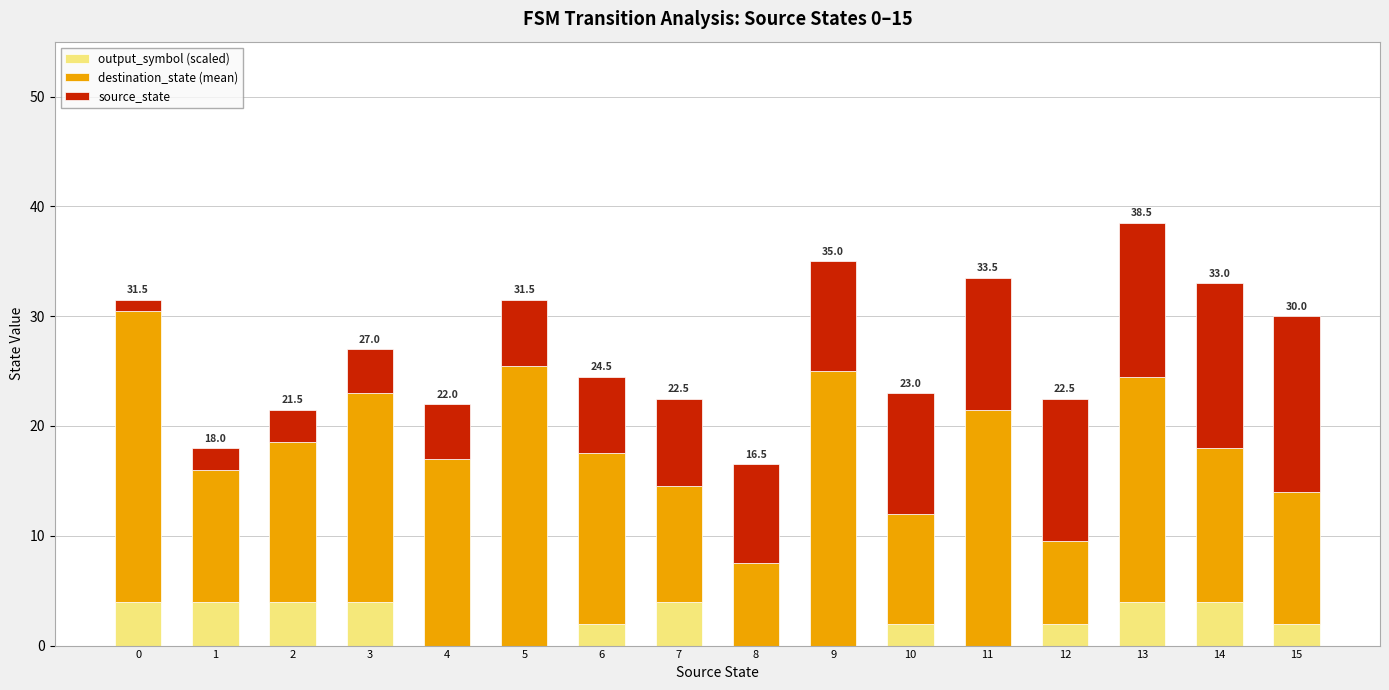

The value of output_symbol (scaled) at 6 is 2.0. True or false?

True